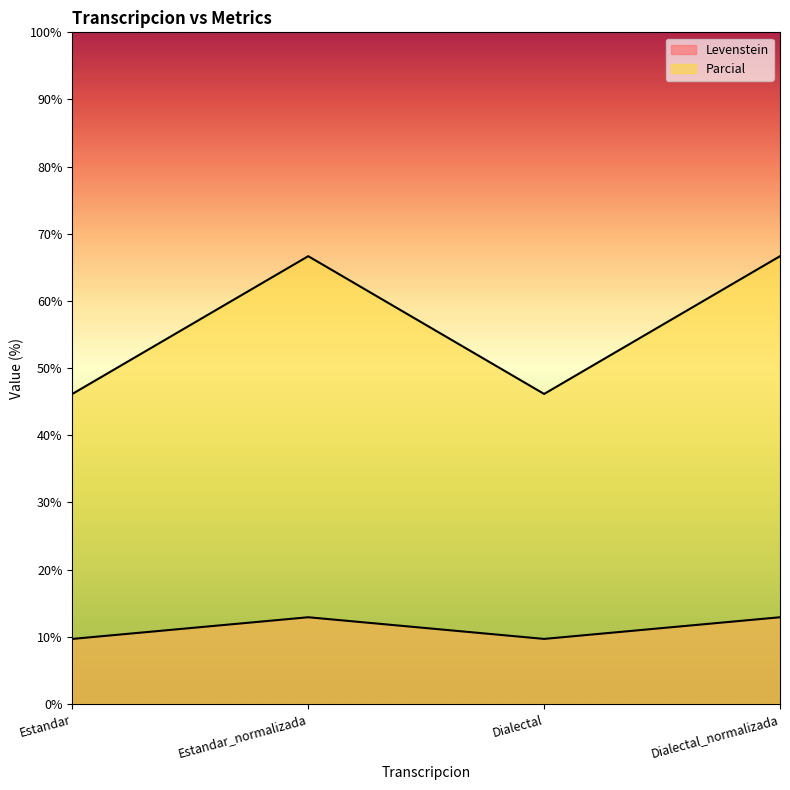

Reading left to right, what are all the values shown in this chart?

Levenstein: 9.7	12.9	9.7	12.9
Parcial: 46.2	66.7	46.2	66.7